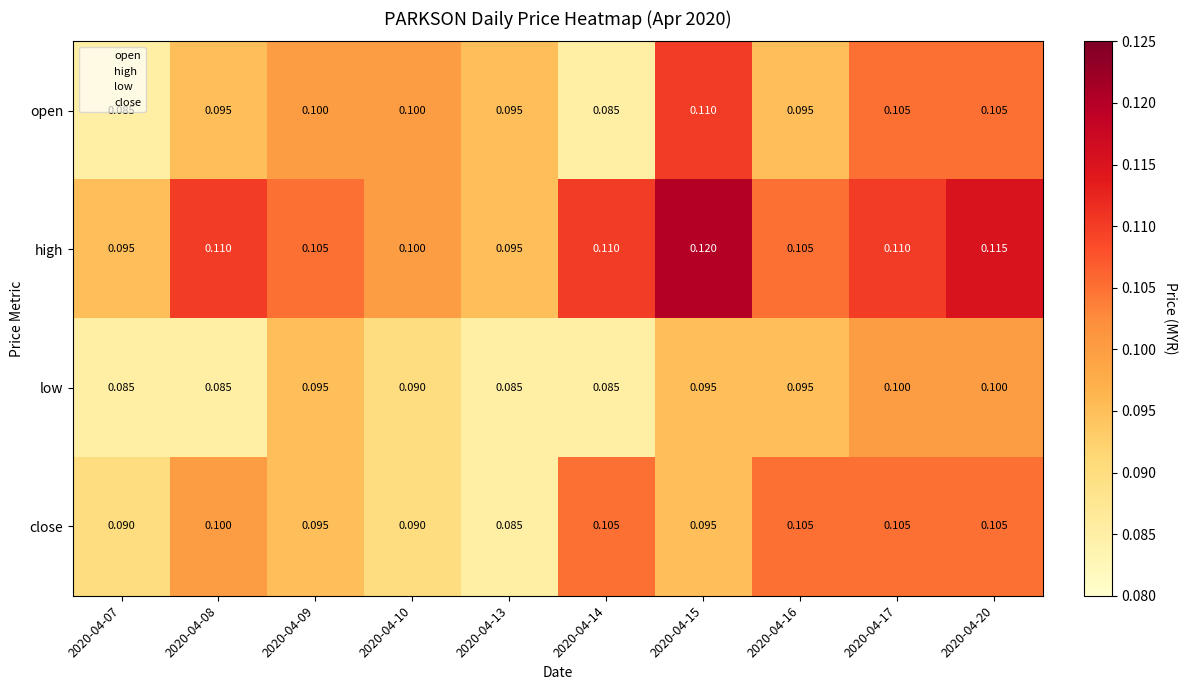

Is the value of close at 2020-04-13 greater than the value of open at 2020-04-13?

No